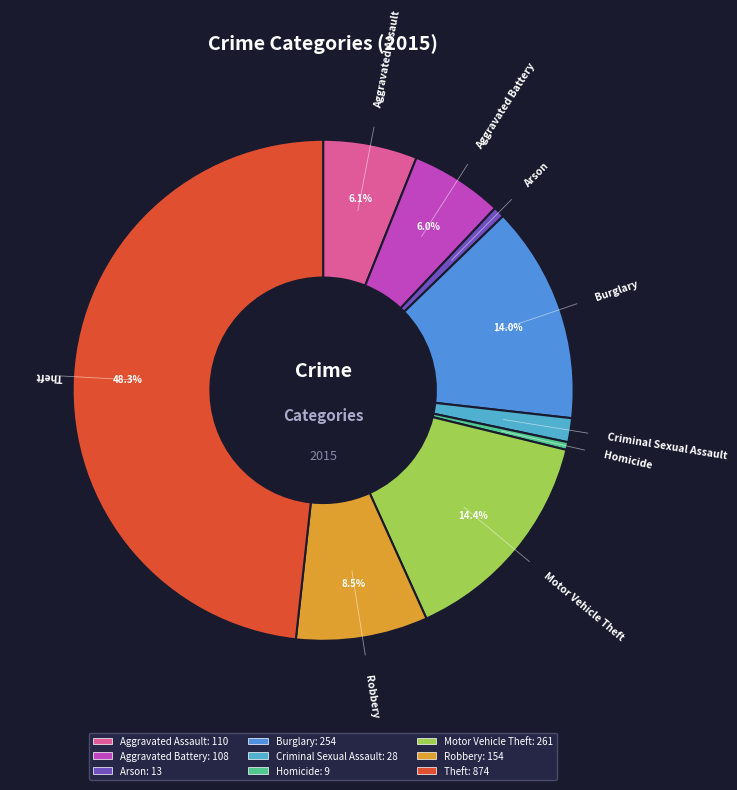

Which slice is the largest?

Theft